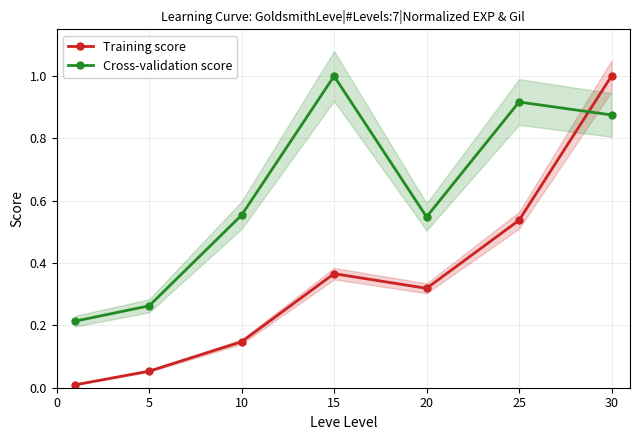

What is the difference between the Cross-validation score values at 30 and 5?

0.6